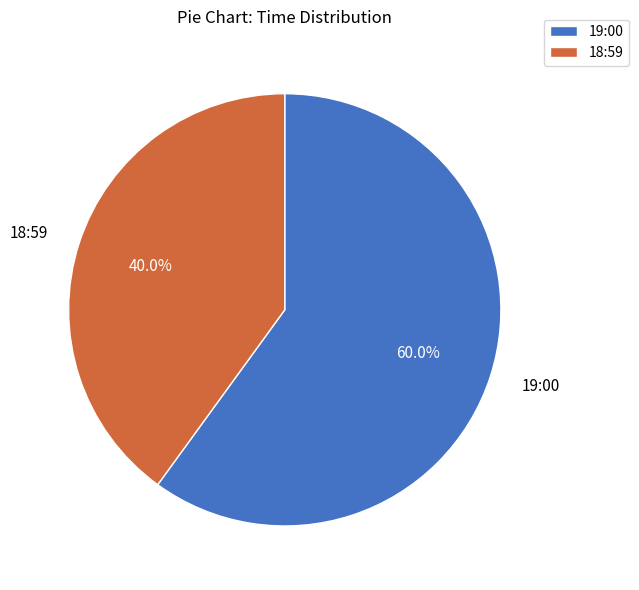

What is the smallest slice in the pie chart?

18:59